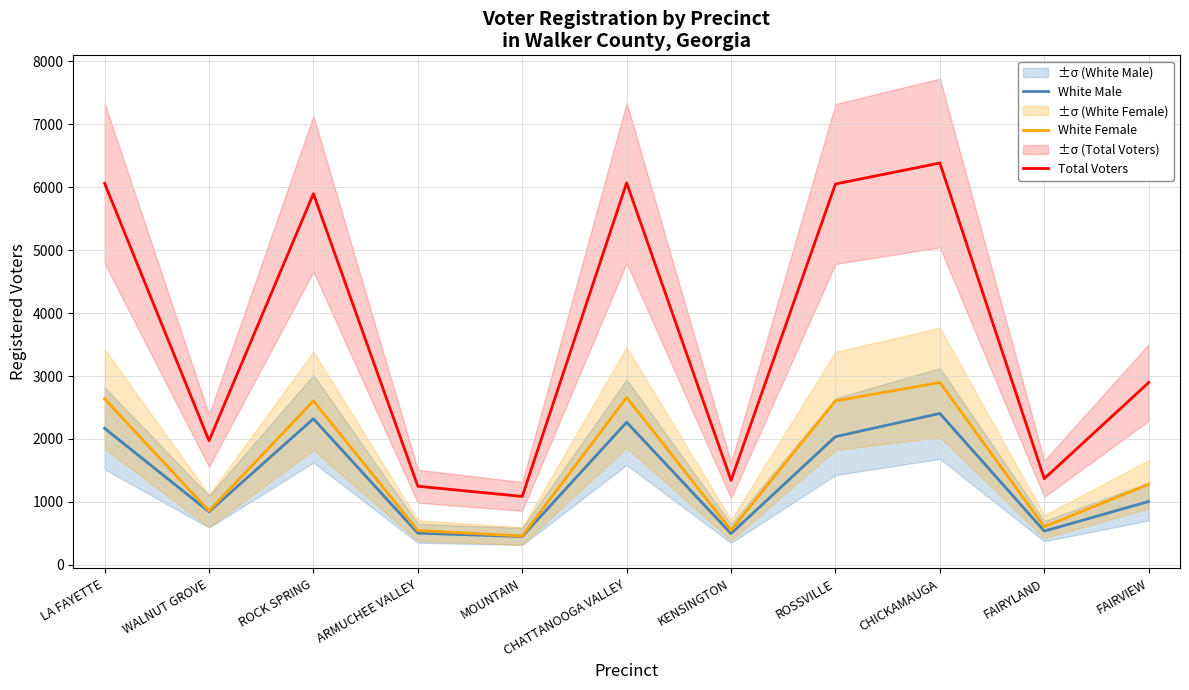

What is the difference between the maximum and second lowest values in the Total Voters series?

5135